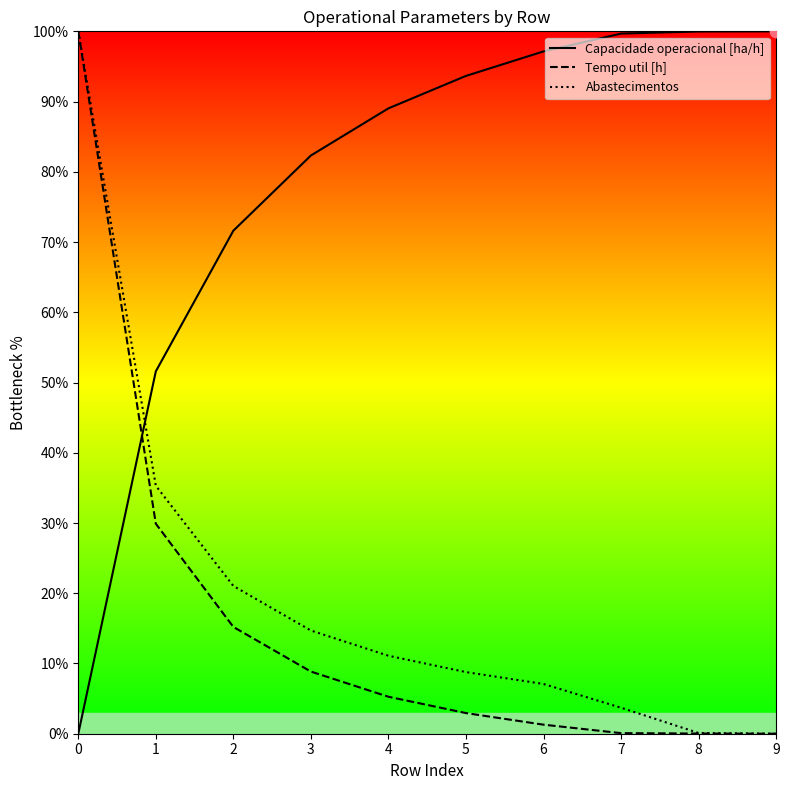

What are all the series names shown in the legend?

Capacidade operacional [ha/h], Tempo util [h], Abastecimentos